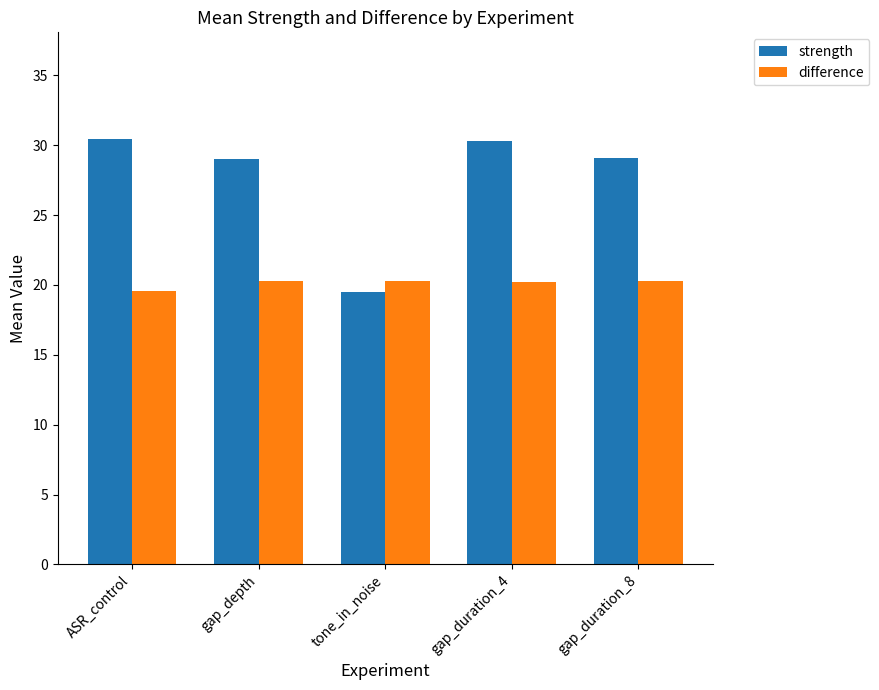

What is the sum of all strength values?

138.4